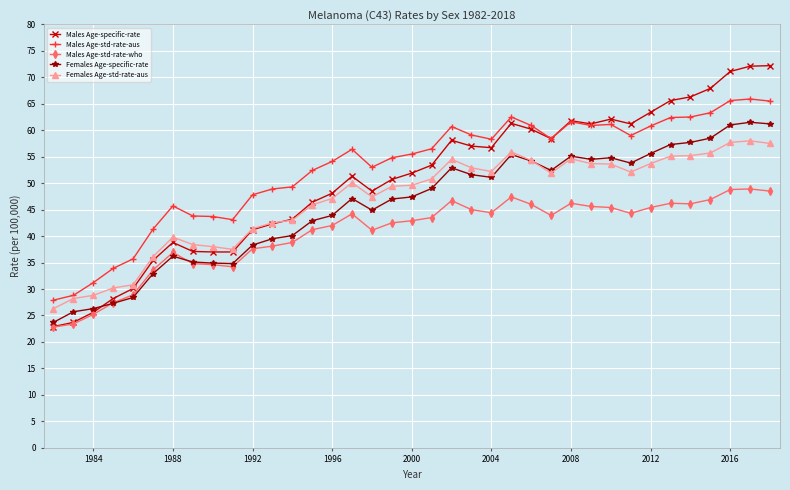

True or false: Males Age-std-rate-aus and Males Age-std-rate-who intersect in this chart.

False